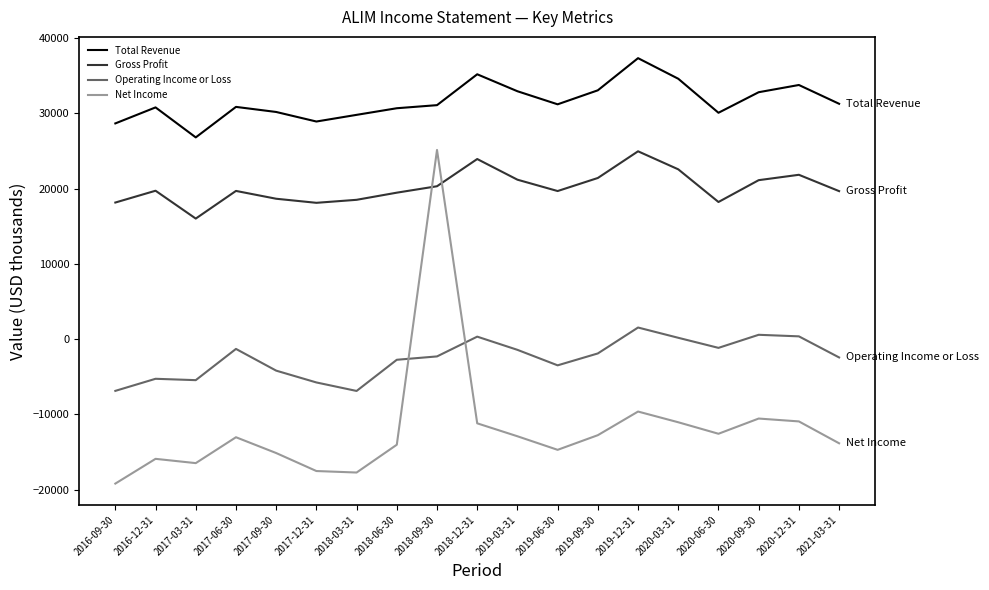

What position from the left is 2019-12-31?

14